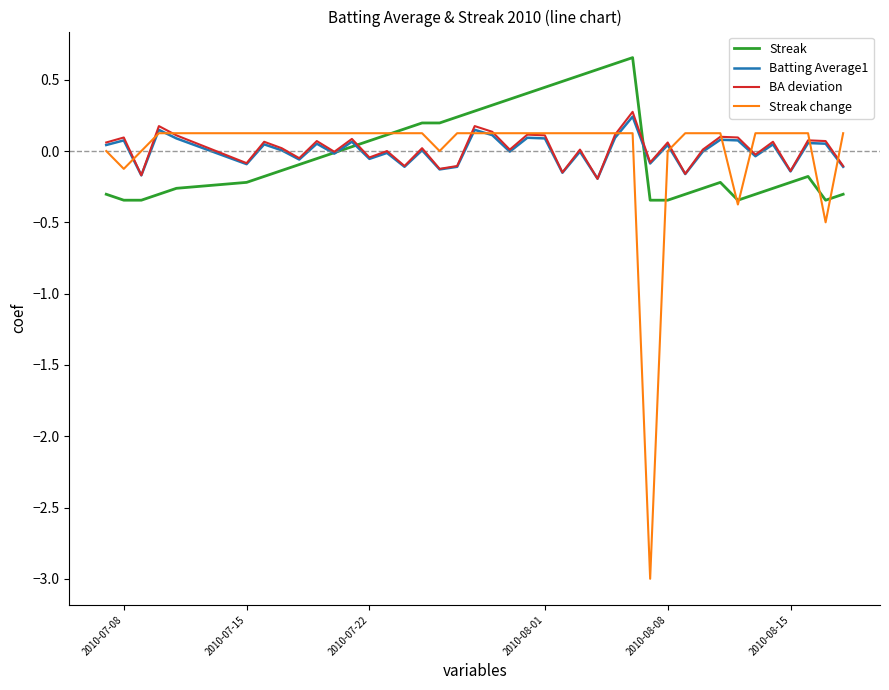

How many interior local peaks does the BA deviation series have?

15